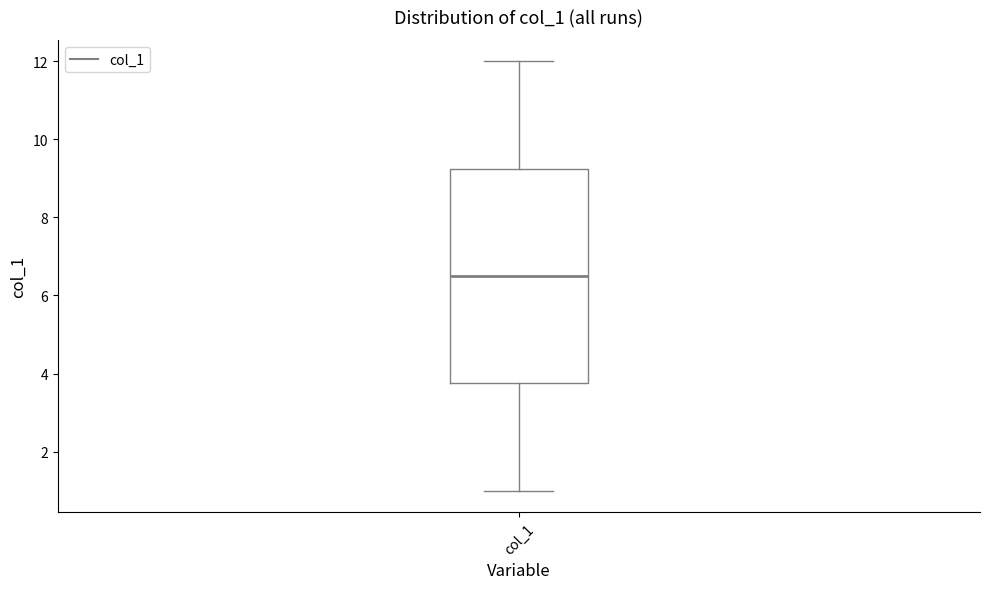

Where is the upper edge of the box for col_1 on the y-axis? The values are not printed on the chart, so give them approximately, as read against the axis.

9.2